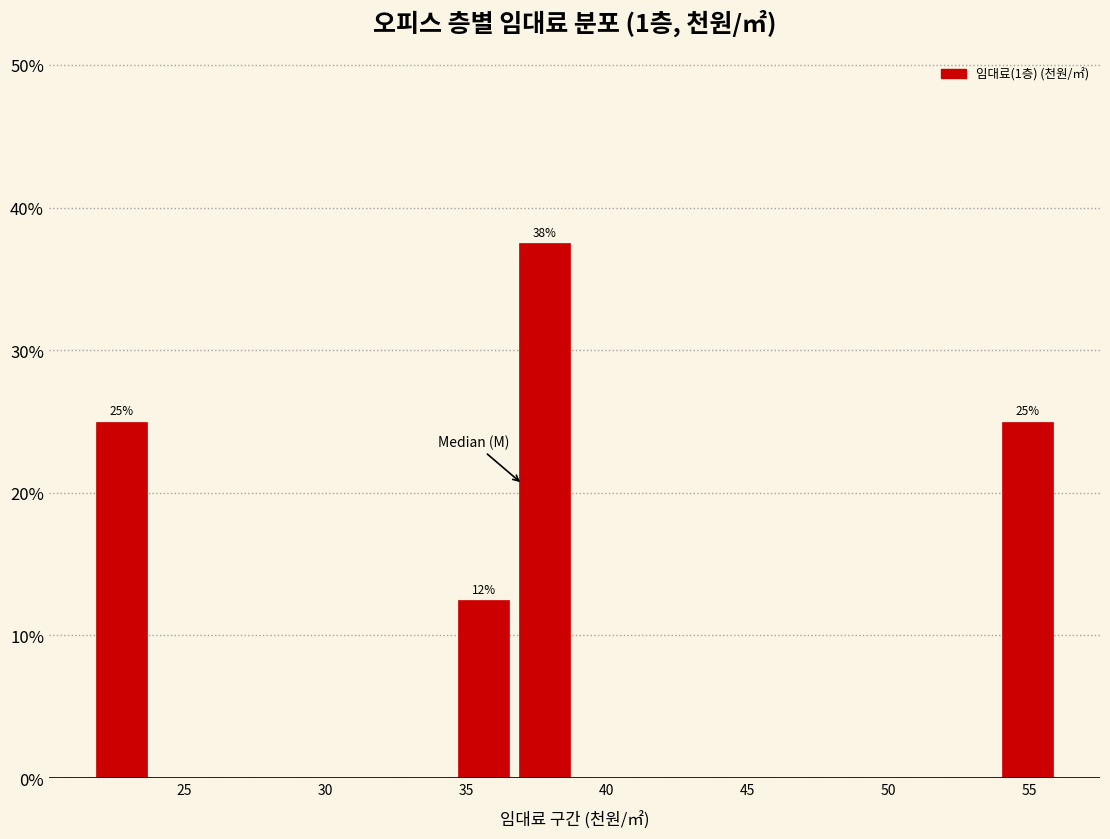

Which range on the x-axis has the tallest bar?

36.5 to 39.0